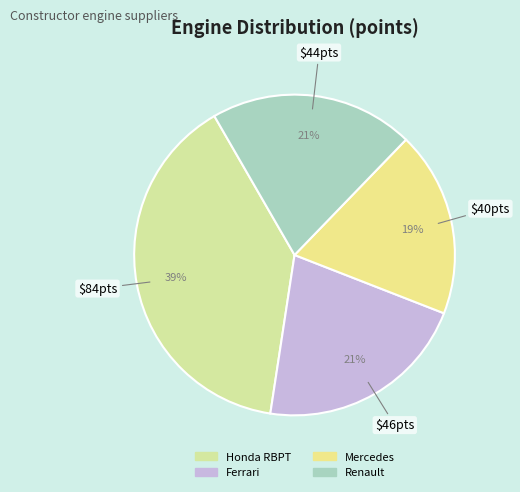

Do Renault and Mercedes together represent more than half of the pie?

No